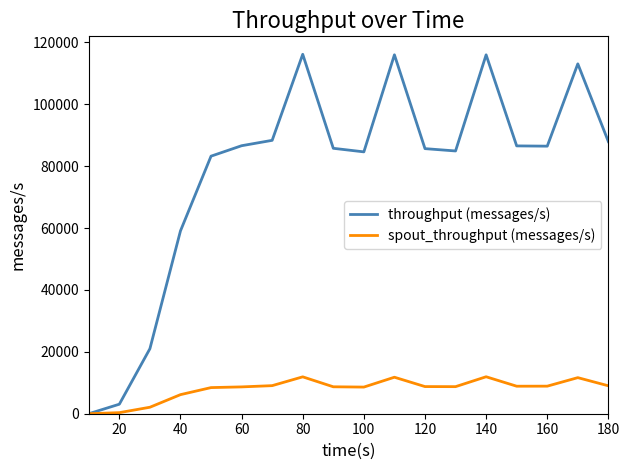

List the series in order of their overall mean, highest first.

throughput (messages/s), spout_throughput (messages/s)